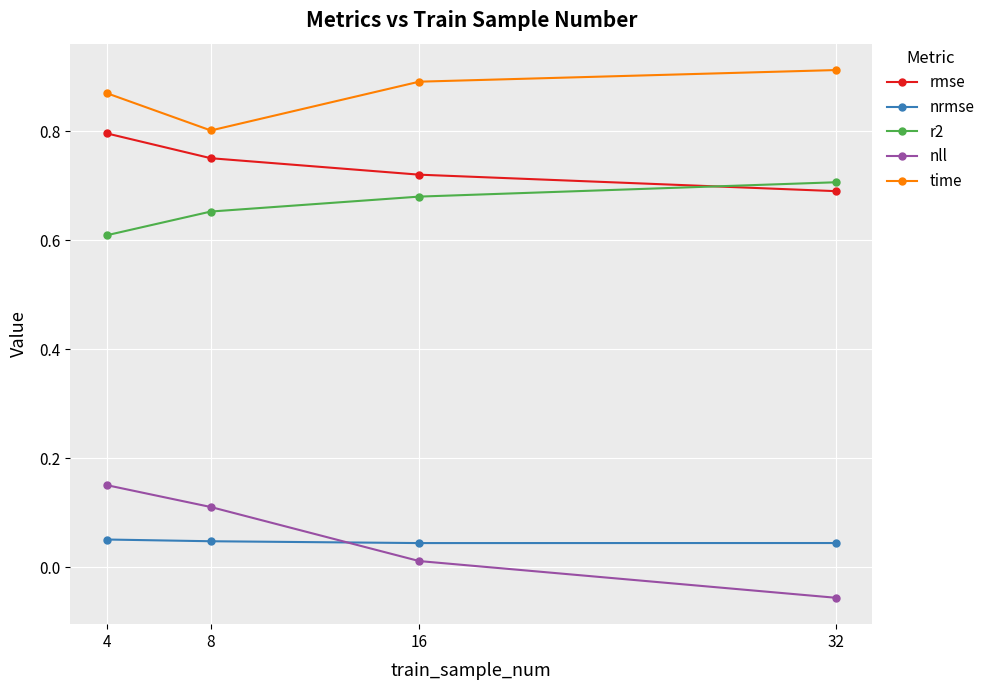

Which label corresponds to the largest value in the chart?

32